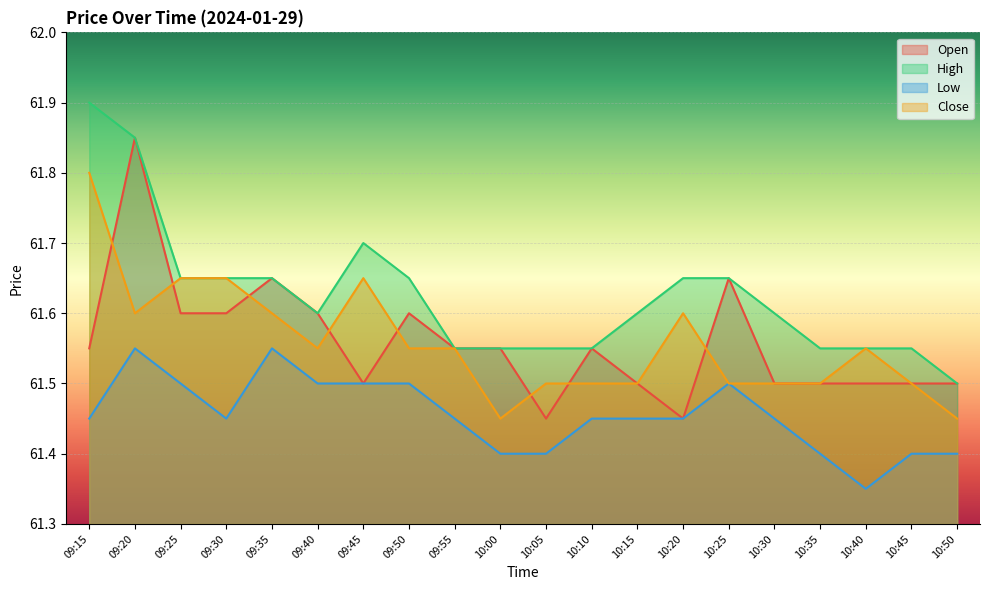

True or false: Open has a value of 61.5 at 09:45.

True